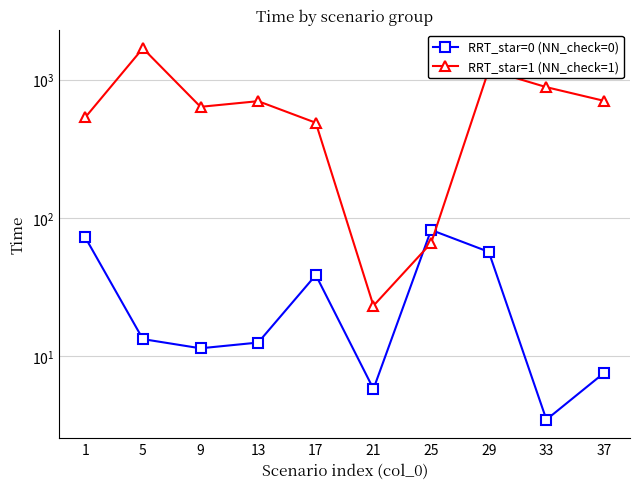

Which series changed the most between 25 and 29?

RRT_star=1 (NN_check=1)